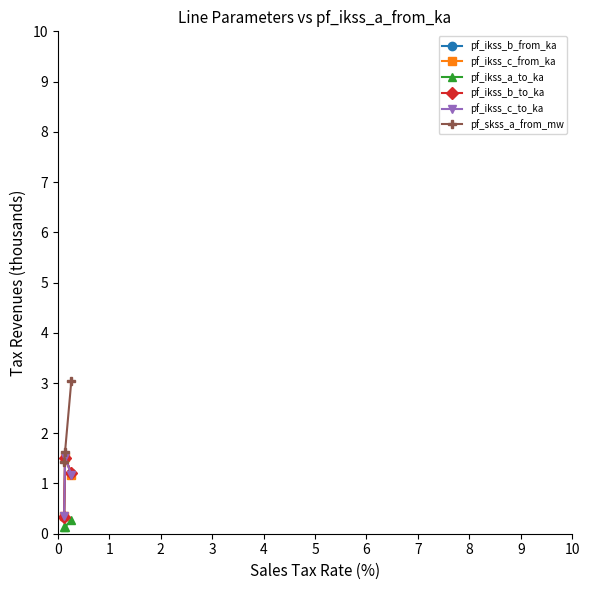

True or false: pf_ikss_b_to_ka has a value of 2.0 at 1.

False